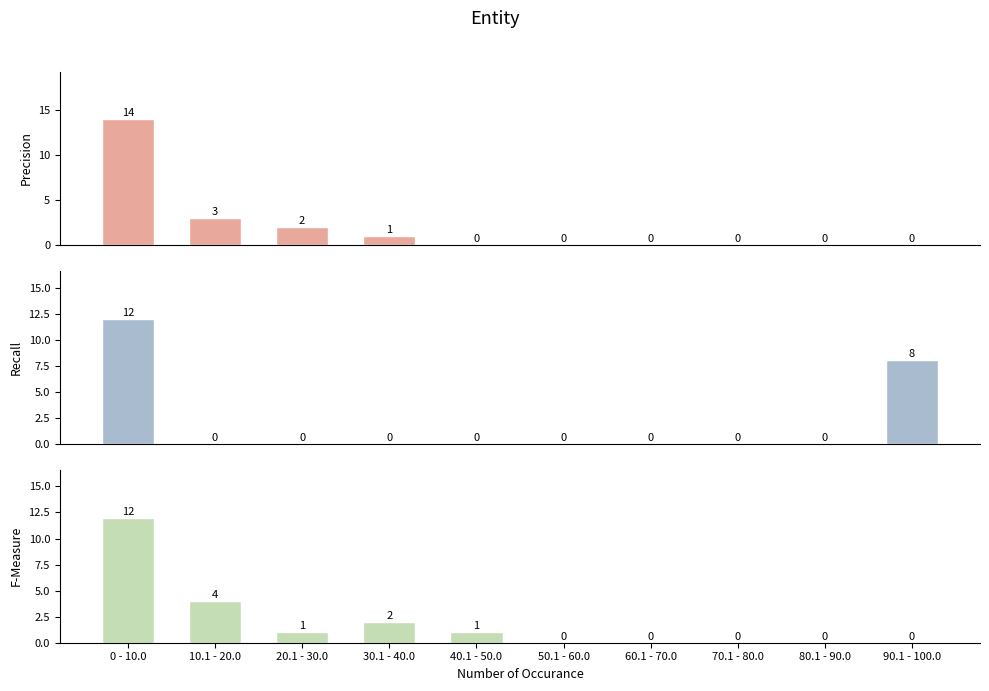

What is the average value of the F-Measure series?

2